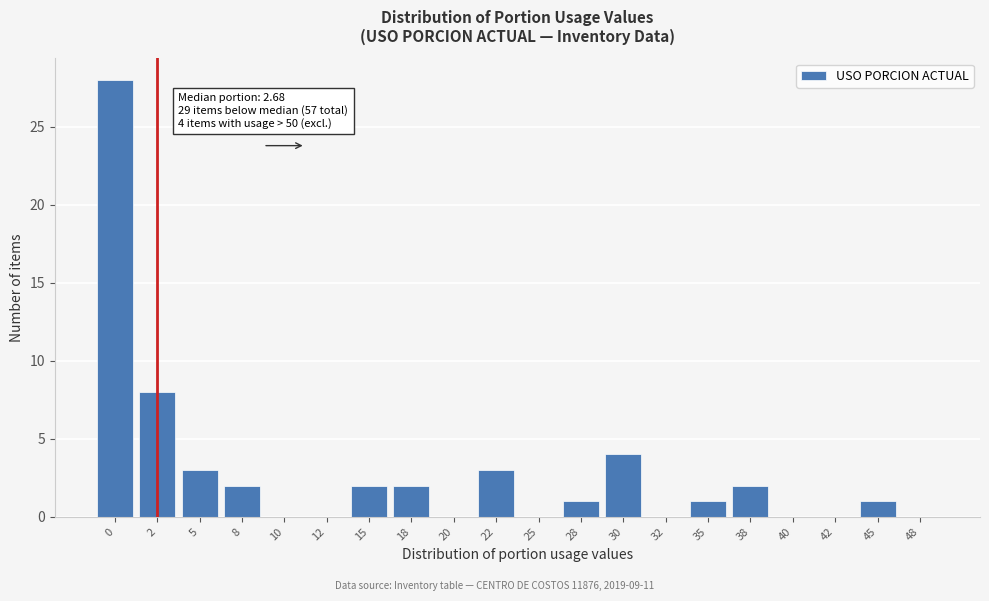

Reading left to right, list all the values displayed in this chart.

0=28	2=8	5=3	8=2	10=0	12=0	15=2	18=2	20=0	22=3	25=0	28=1	30=4	32=0	35=1	38=2	40=0	42=0	45=1	48=0